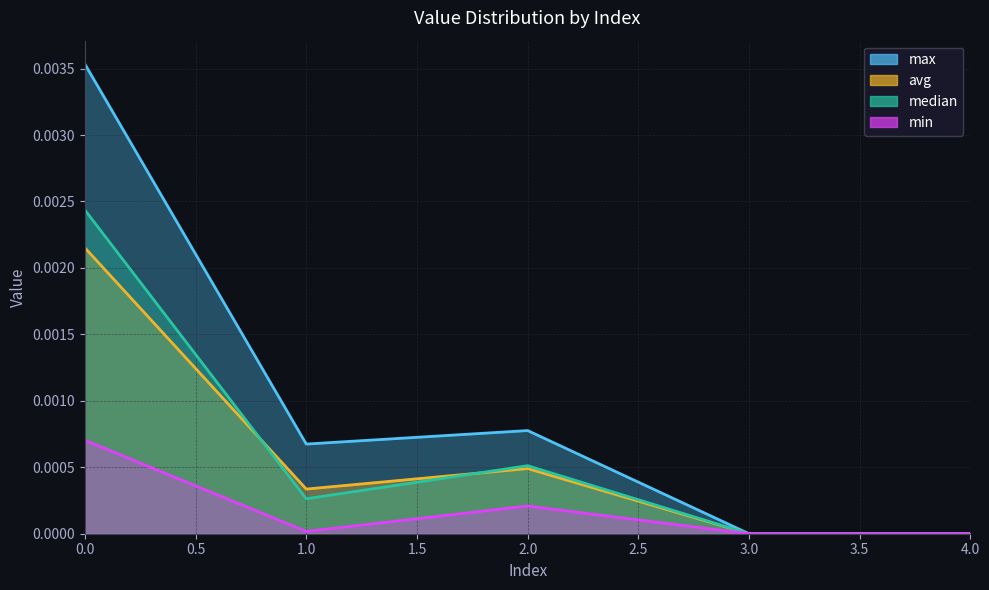

Which has a higher value, 4 or 1?

1